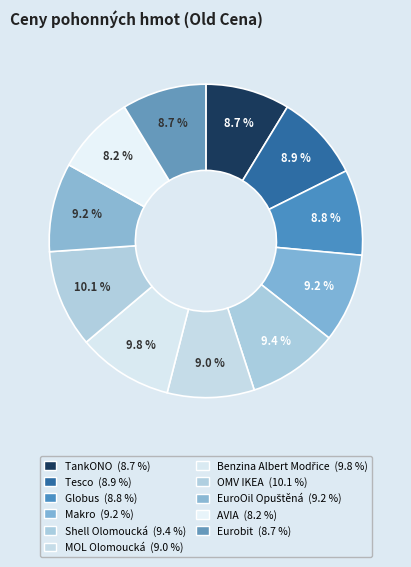

What is the smallest slice in the pie chart?

AVIA